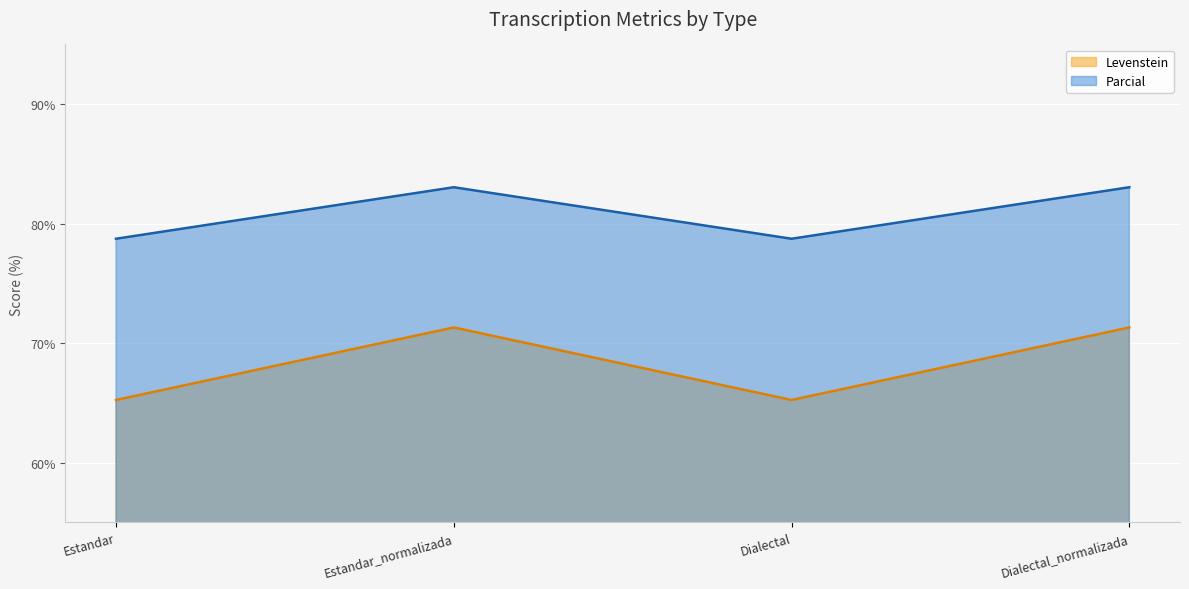

True or false: Parcial and Levenstein cross at least once.

False